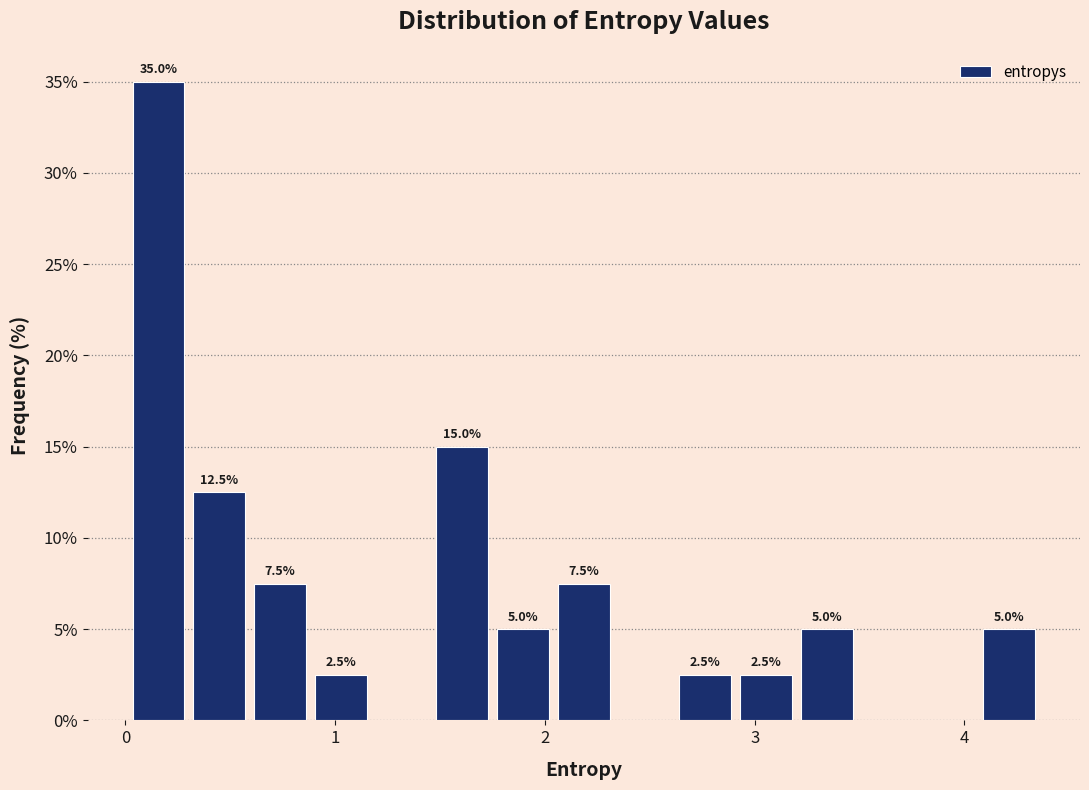

Around what value on the x-axis is the tallest bar? Give the approximate position of its centre, as read against the axis.

0.2